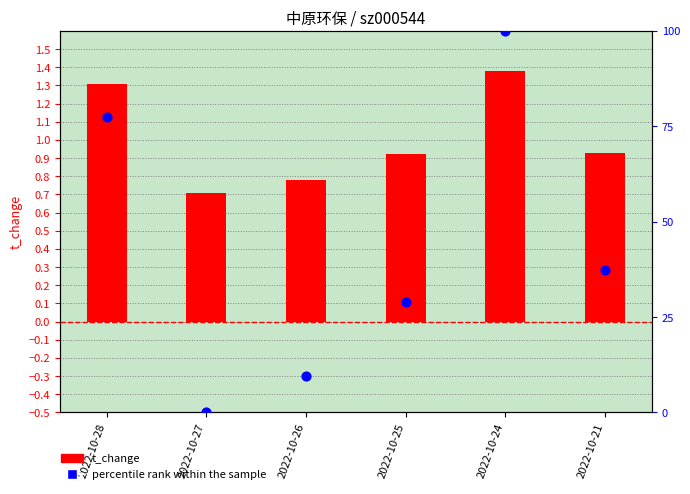

Which series has the widest spread of Y values?

percentile rank within the sample